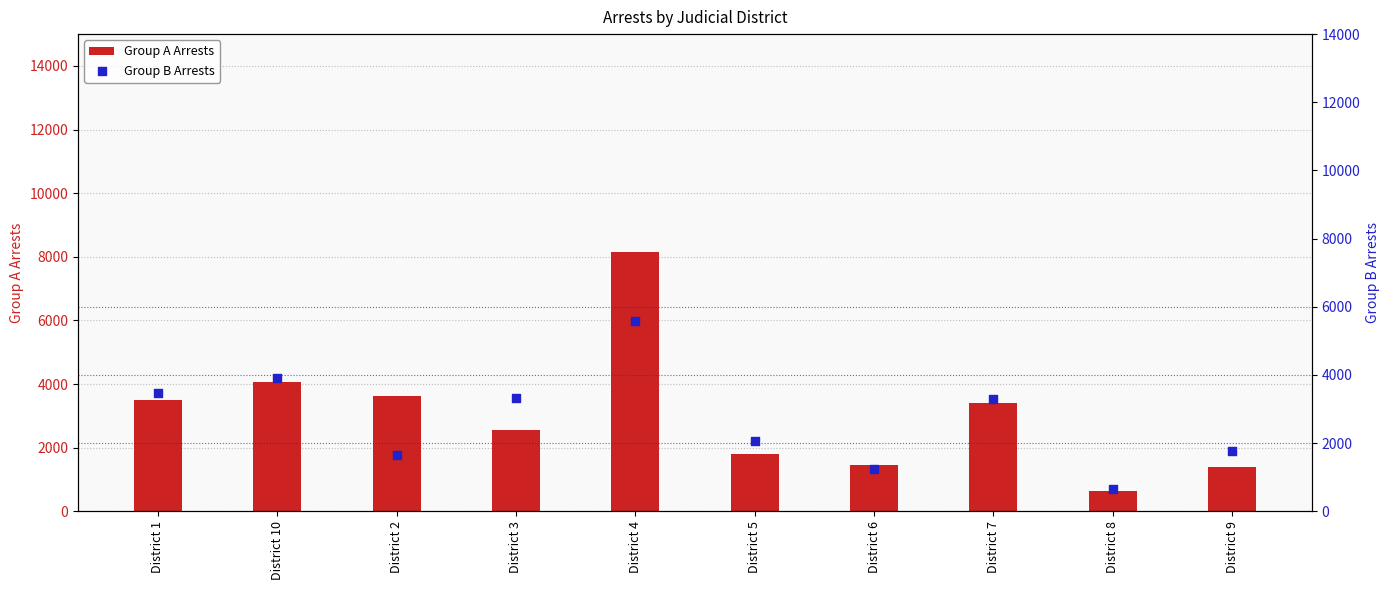

Which series has the widest spread of Y values?

Group A Arrests